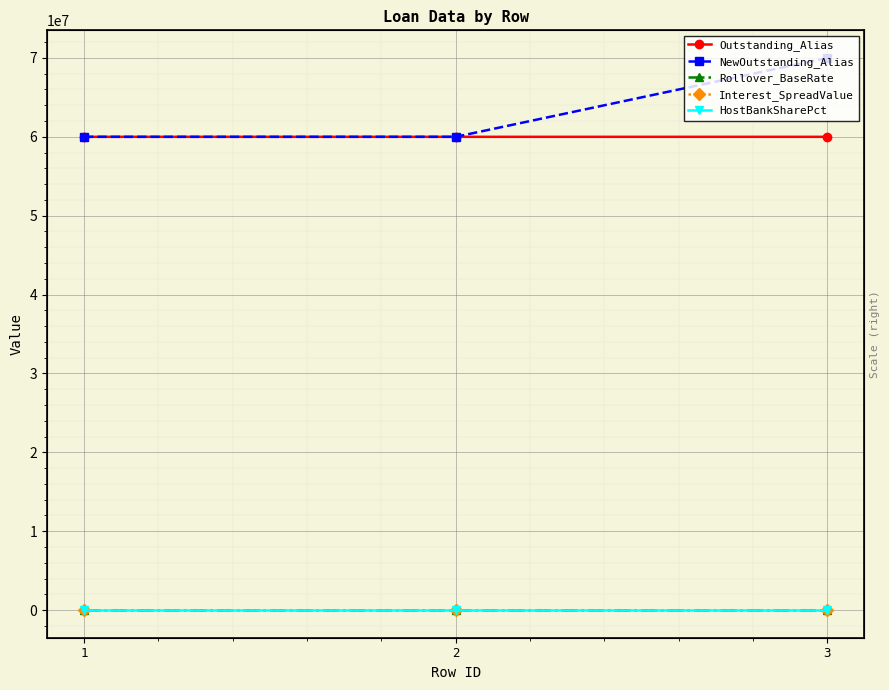

The value of Outstanding_Alias at 1 is 60000960.0. True or false?

True